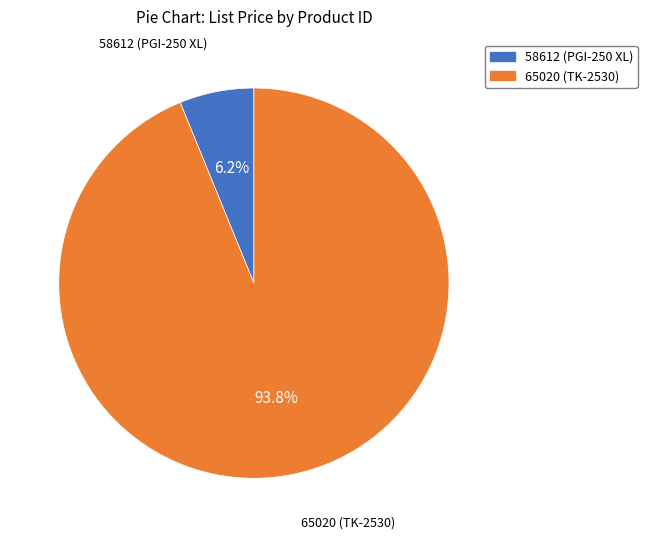

To the nearest percent, what is the combined percentage of 65020 (TK-2530) and 58612 (PGI-250 XL)?

100%